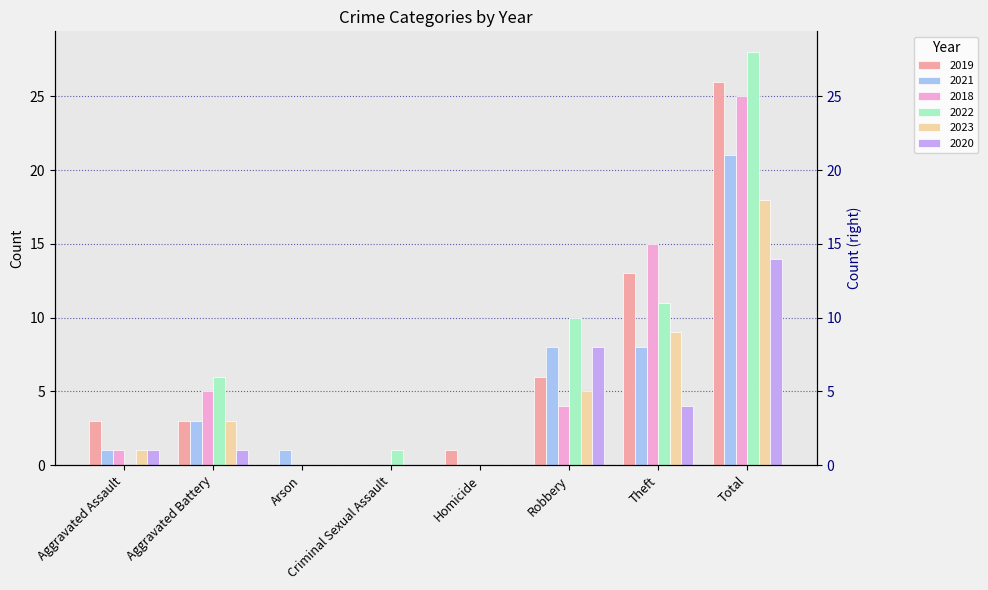

How many values in the 2019 series exceed 3?

3